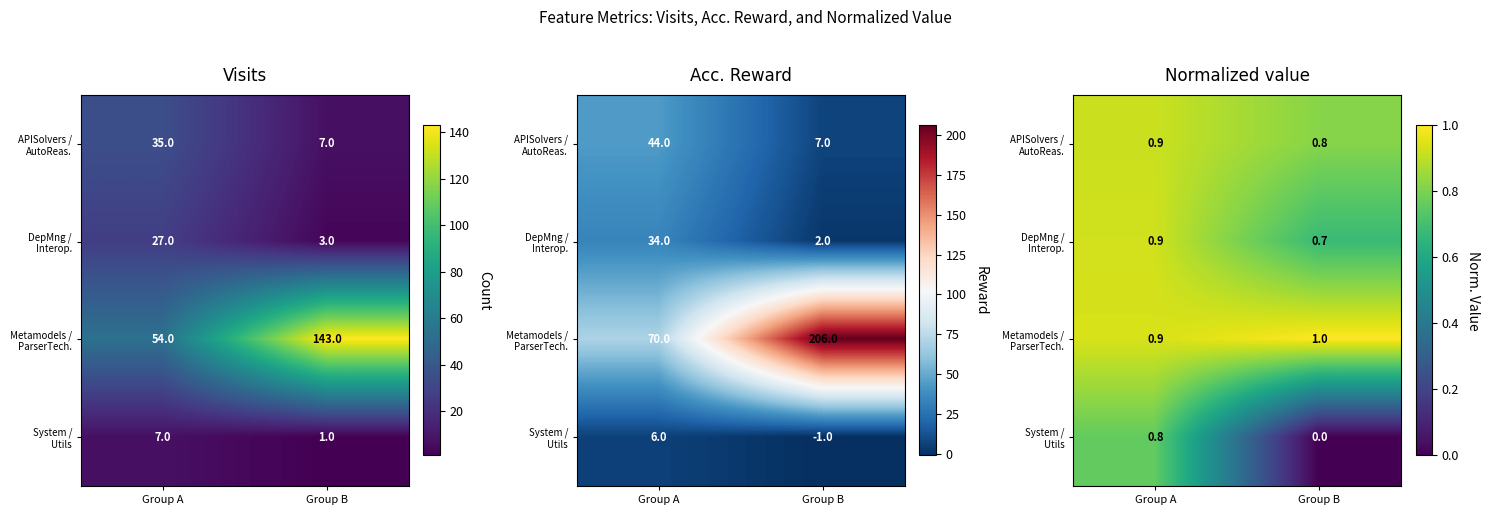

At which label is DepMng / Interop. closest to 0?

Group B